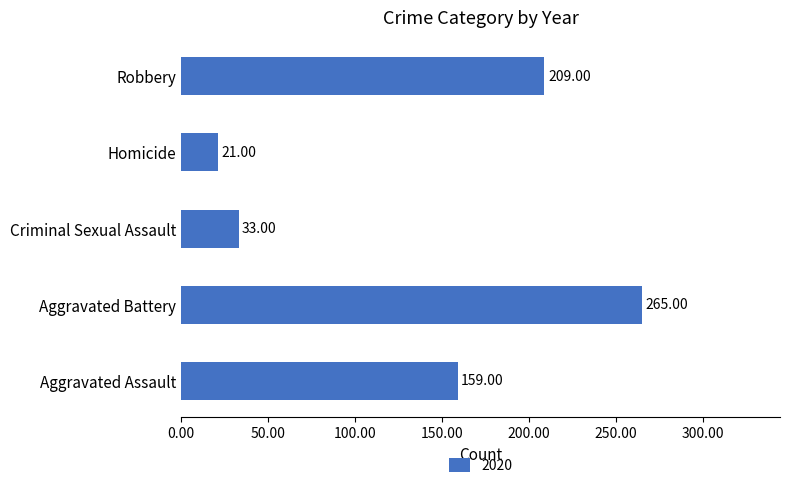

How many categories are shown in the chart?

5